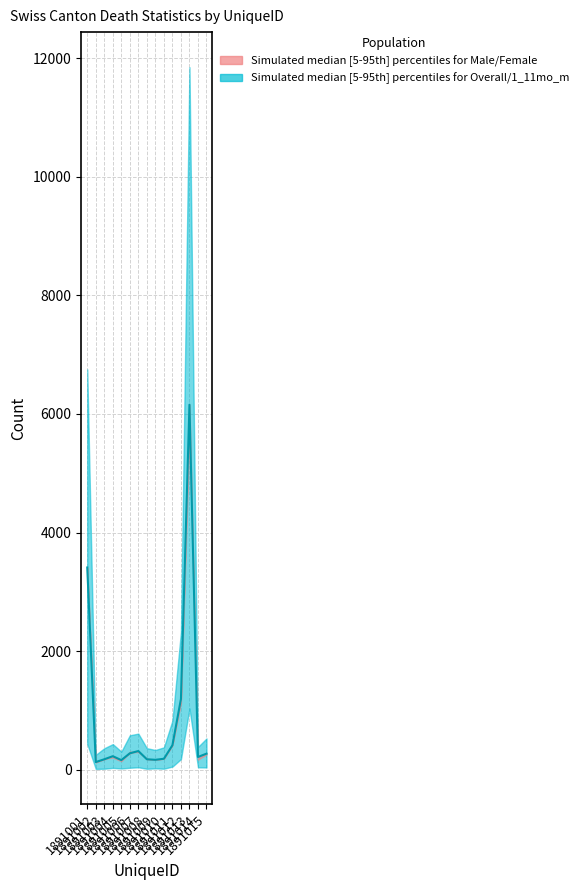

What is the smallest value displayed?

128